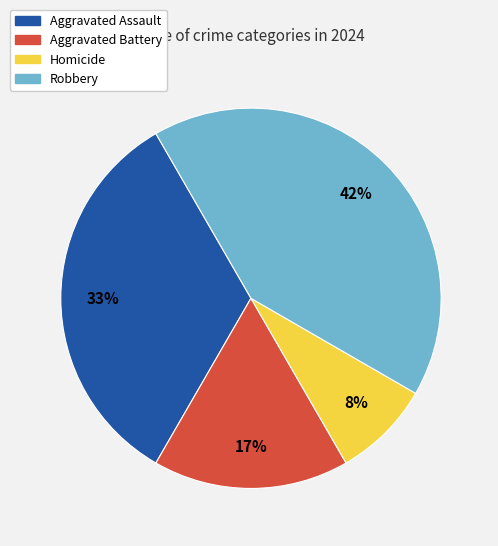

Count the number of slices in the pie.

4